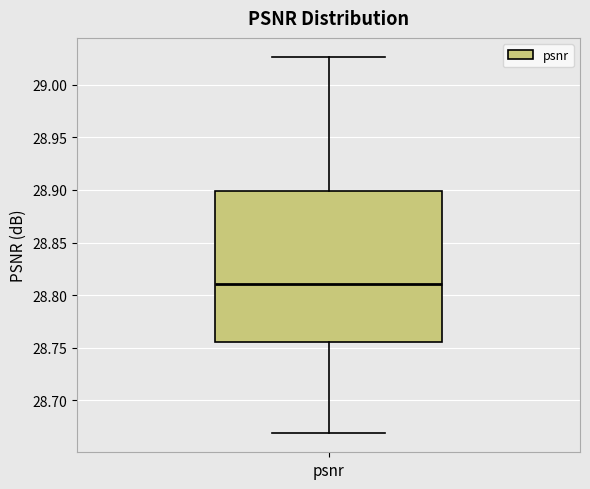

Read this box plot against the y-axis: the position of the median line, the range covered by the box, and the ends of both whiskers. The values are not printed on the chart, so give them approximately, as read against the axis.

median 28.810, box 28.755 to 28.900, whiskers 28.670 to 29.025